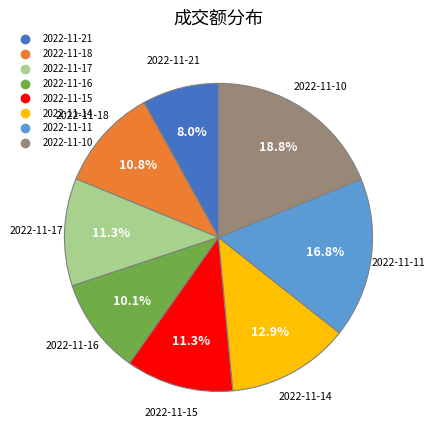

Does 2022-11-10 account for over 50% of the chart?

No